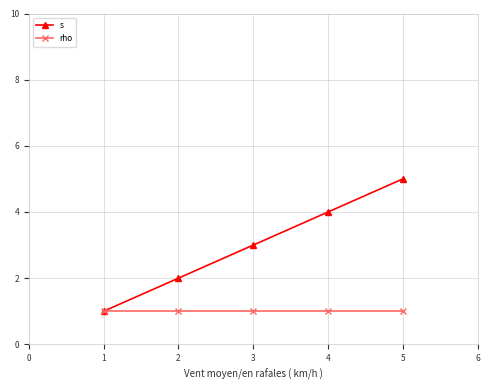

True or false: s has a value of 8 at 4.

False